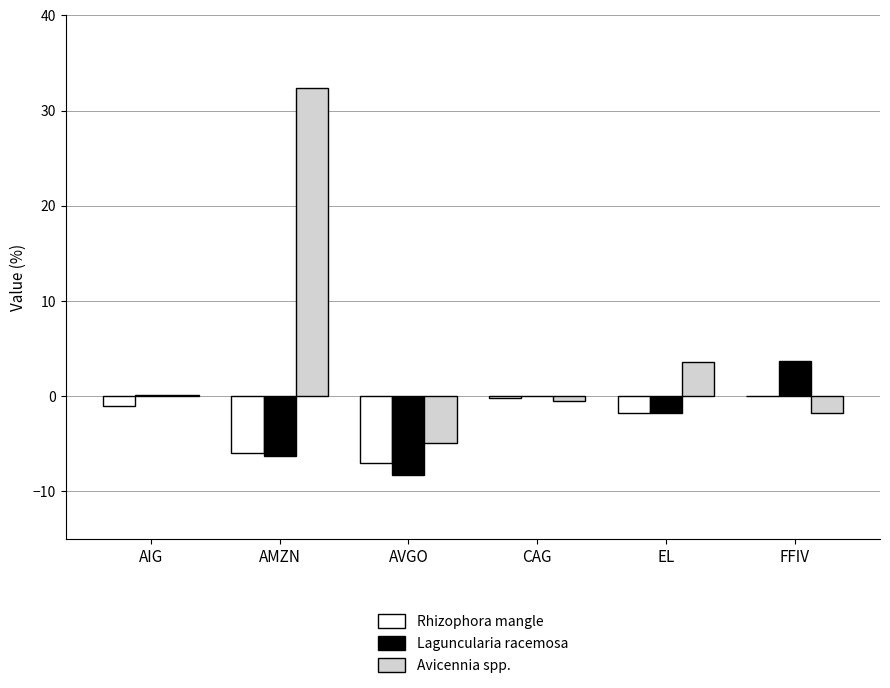

Is the value of Avicennia spp. at AVGO greater than the value of Laguncularia racemosa at CAG?

No